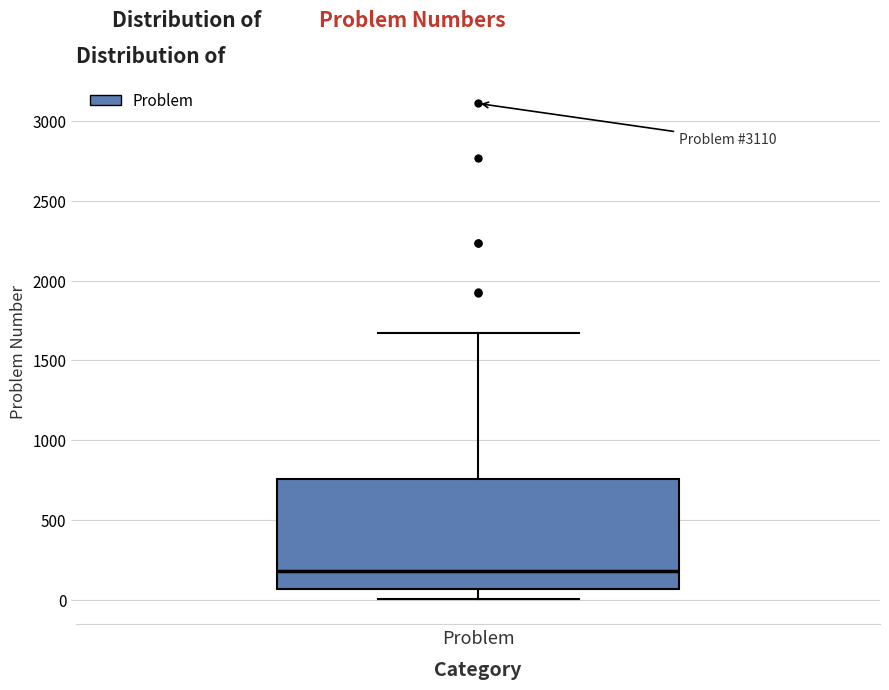

Read this box plot against the y-axis: the position of the median line, the range covered by the box, and the ends of both whiskers. The values are not printed on the chart, so give them approximately, as read against the axis.

median 200, box 50 to 750, whiskers 0 to 1650